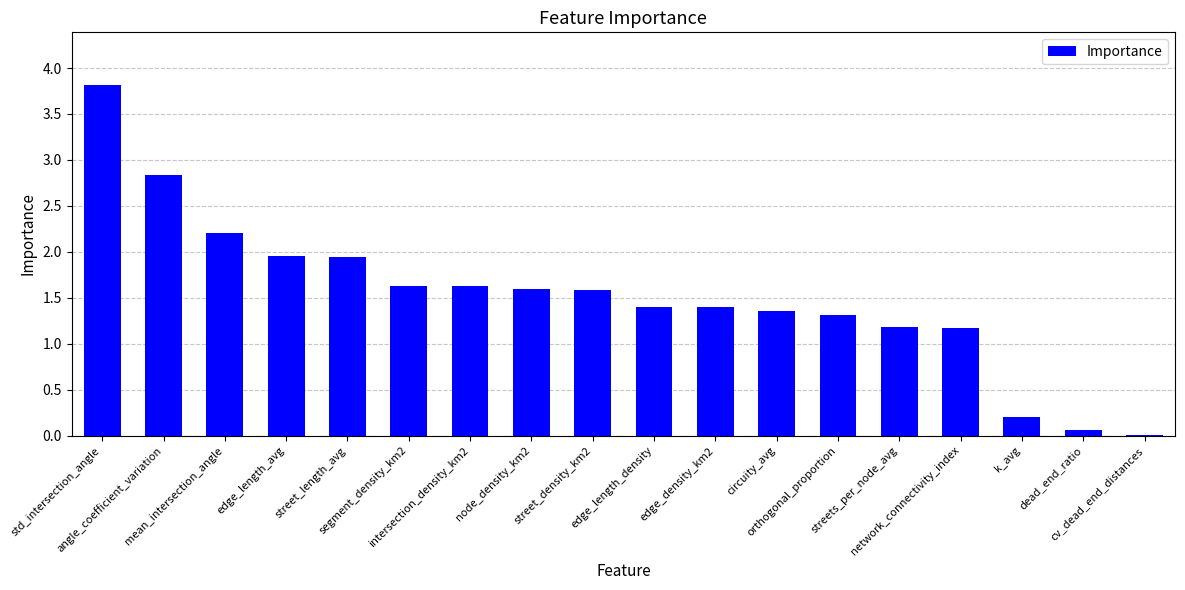

Between street_density_km2 and segment_density_km2, which is larger?

segment_density_km2